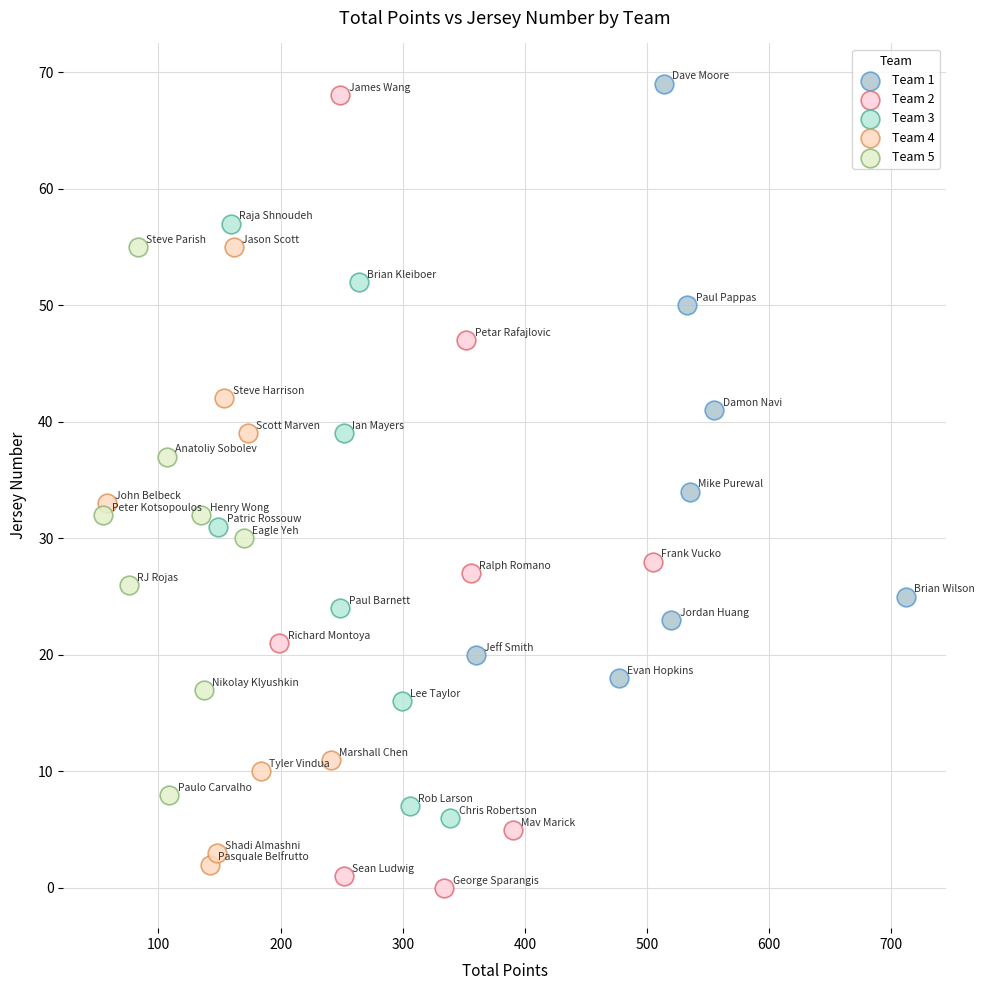

Which series contains the highest Y value?

Team 1